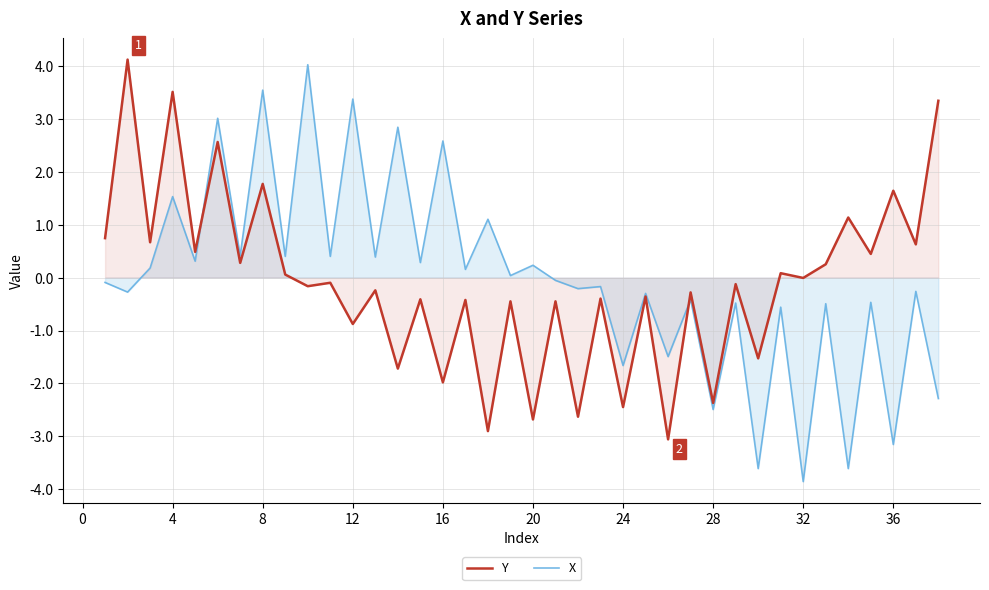

How many series are shown in this chart?

2